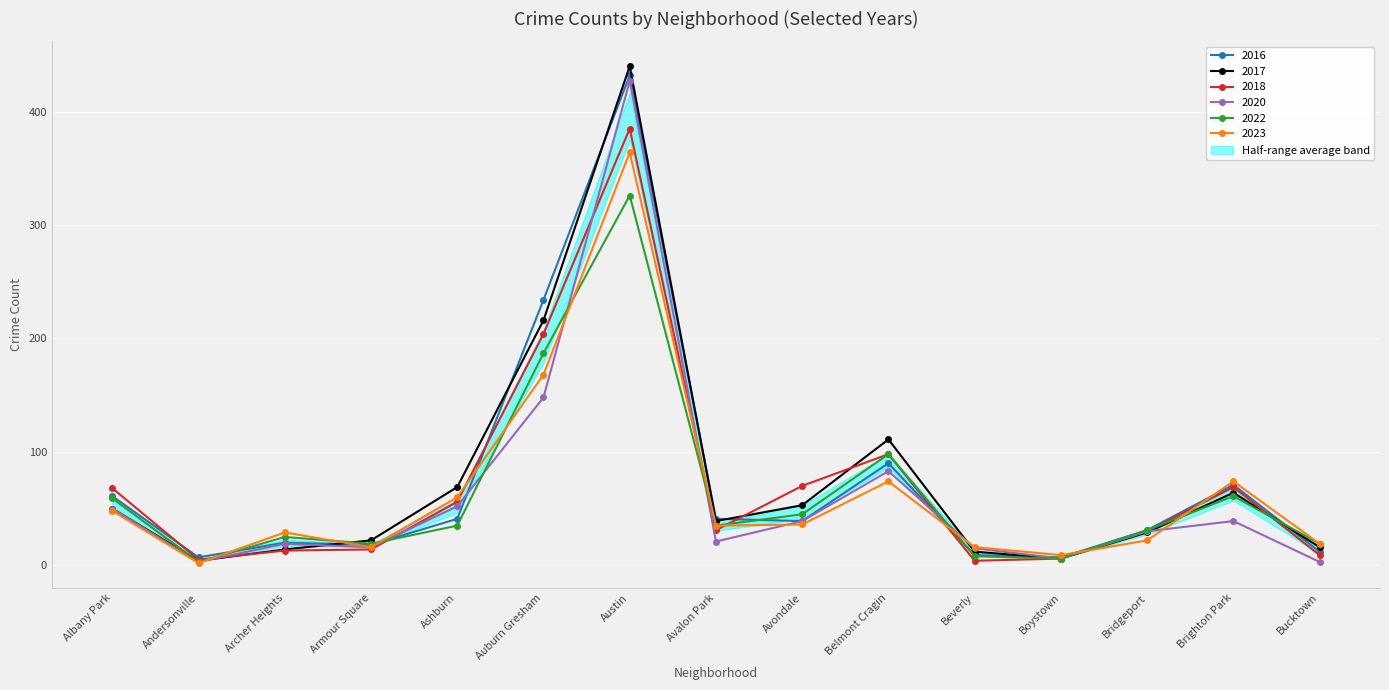

What is the value of the 2018 point at the 4th from the left?

14